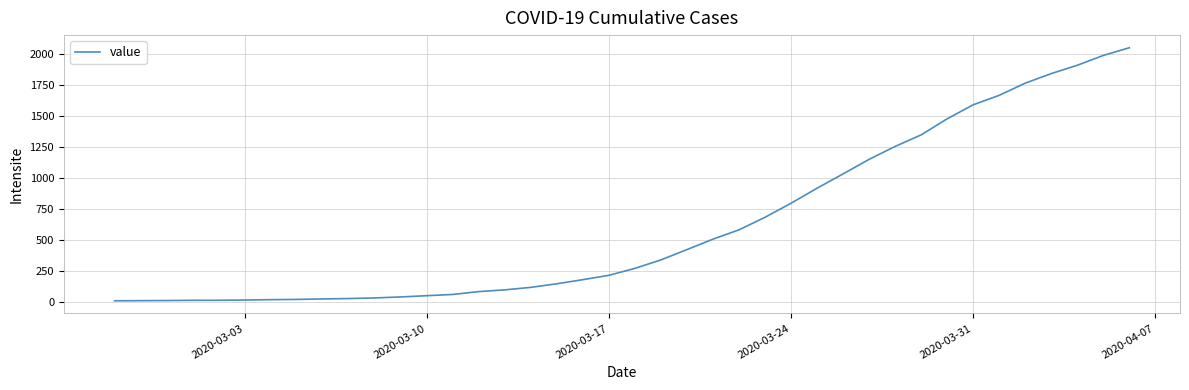

What is the difference between the maximum and minimum values?

2036